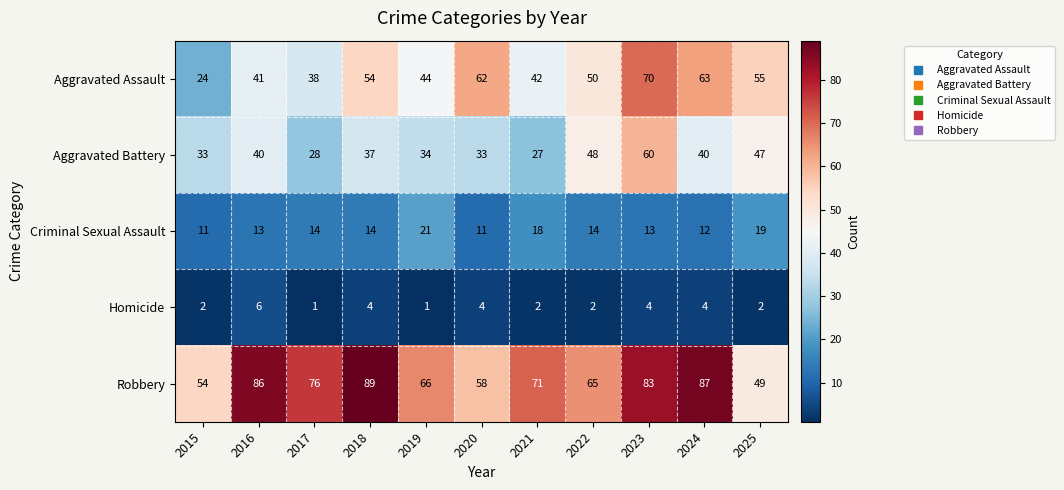

Which series has the widest spread of values?

Aggravated Assault